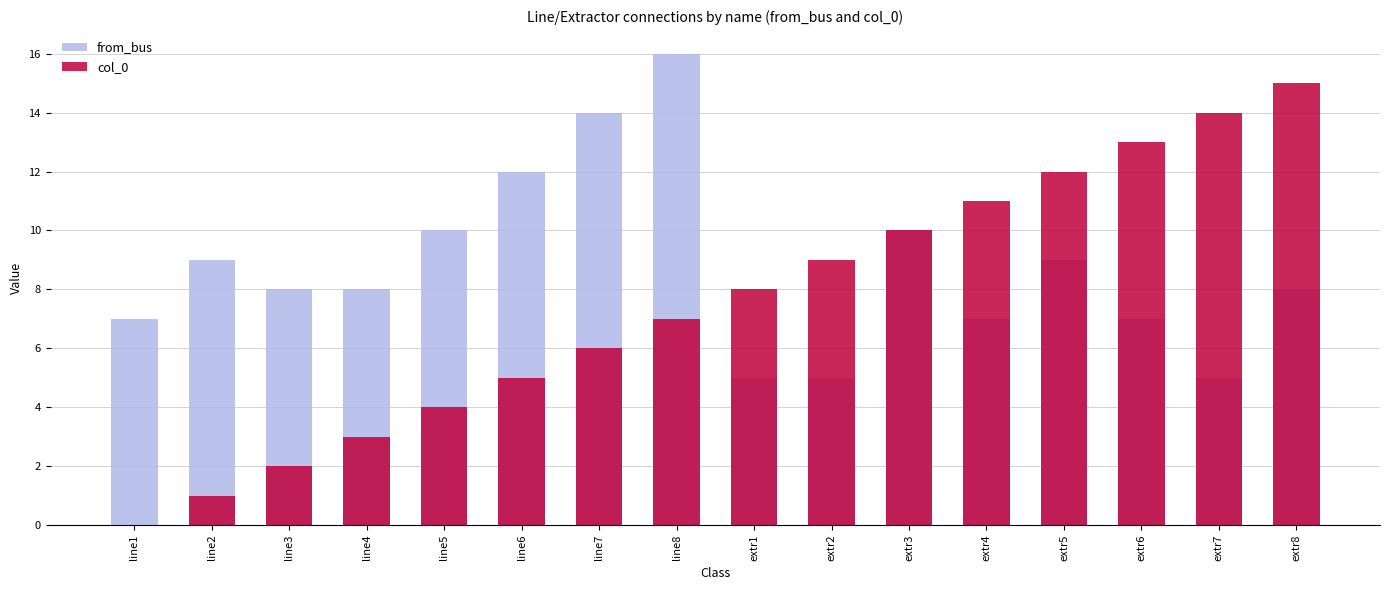

What is the spread (max minus min) of values at line2?

8